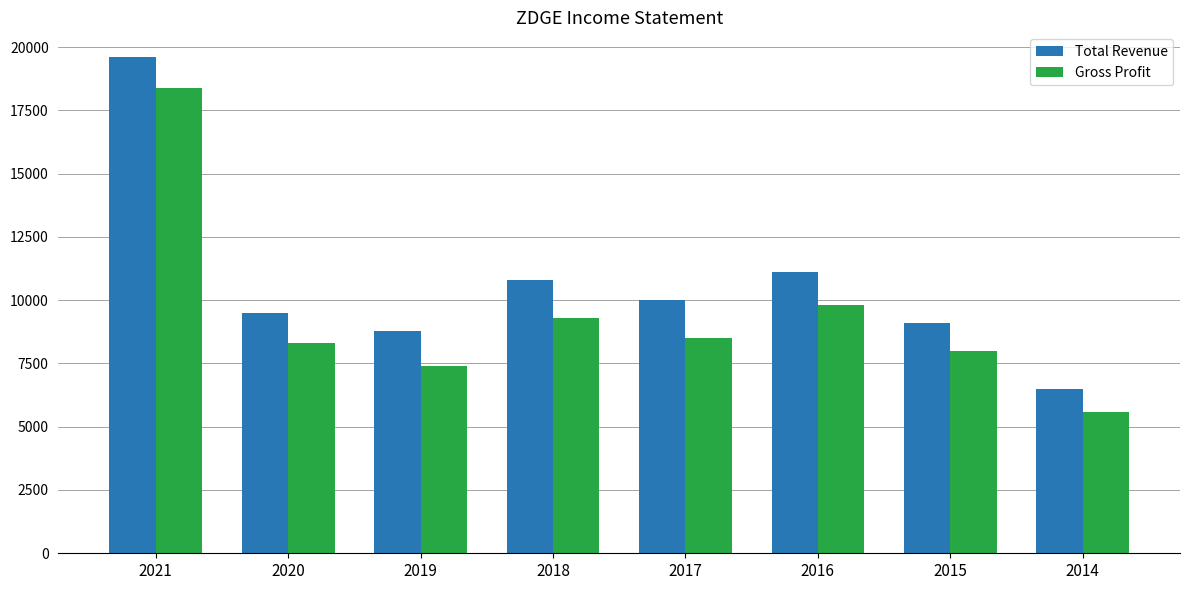

Reading left to right, extract all data points from this chart.

Total Revenue: 2021=19600	2020=9500	2019=8800	2018=10800	2017=10000	2016=11100	2015=9100	2014=6500
Gross Profit: 2021=18400	2020=8300	2019=7400	2018=9300	2017=8500	2016=9800	2015=8000	2014=5600